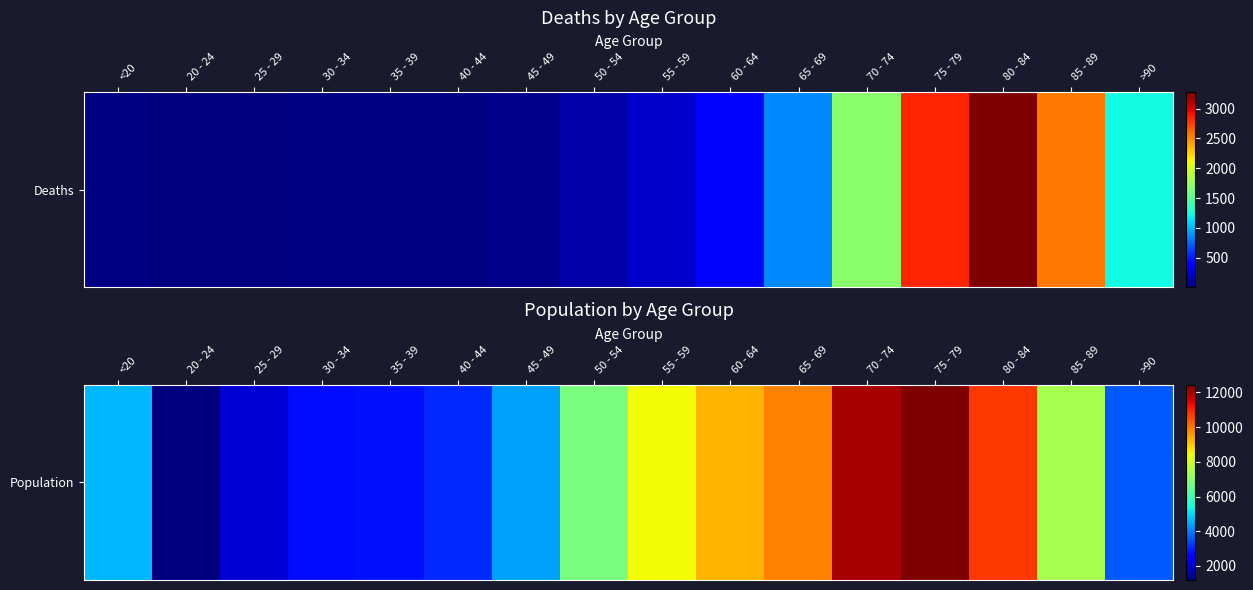

What is the minimum value shown in the chart?

1191